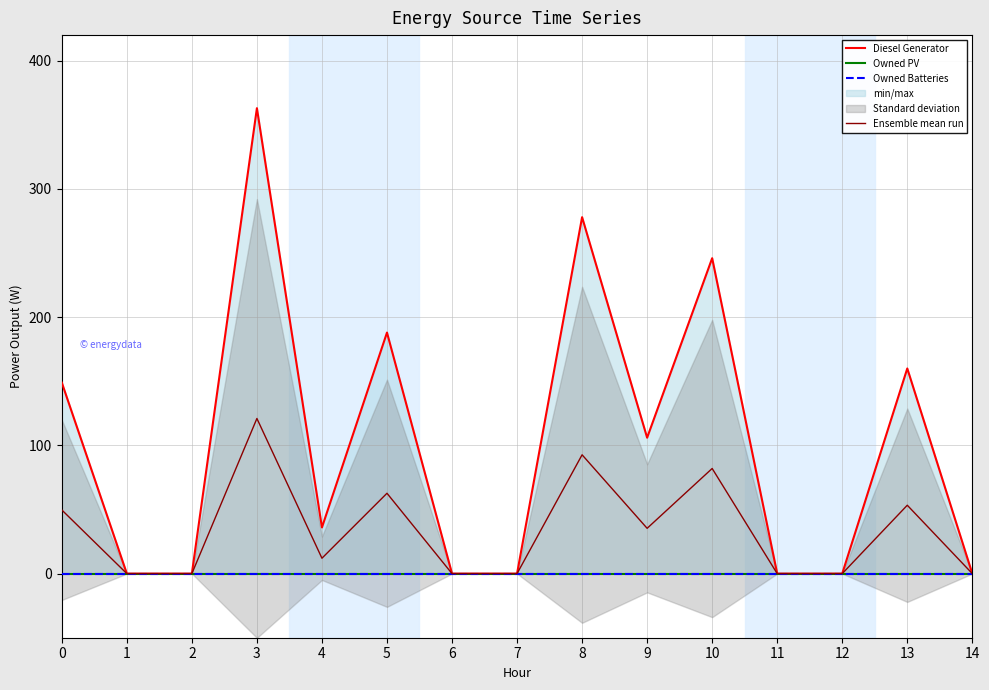

How many positive values does the Diesel Generator series have?

8